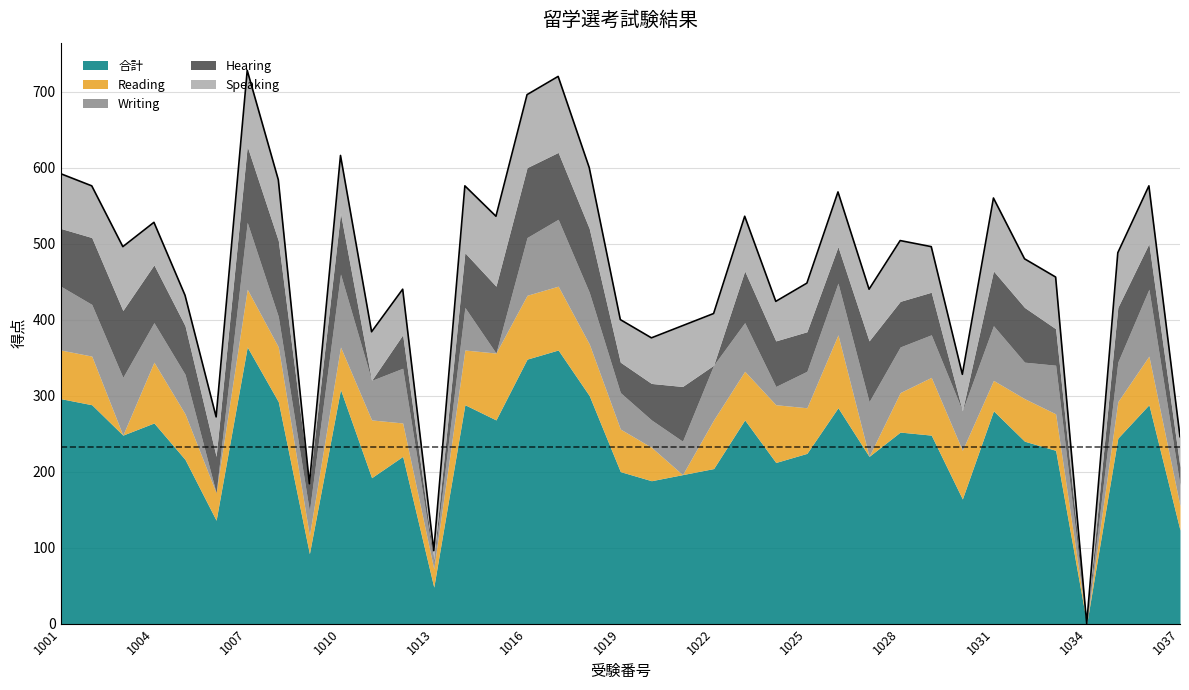

What is the highest value of the 合計 series?

364